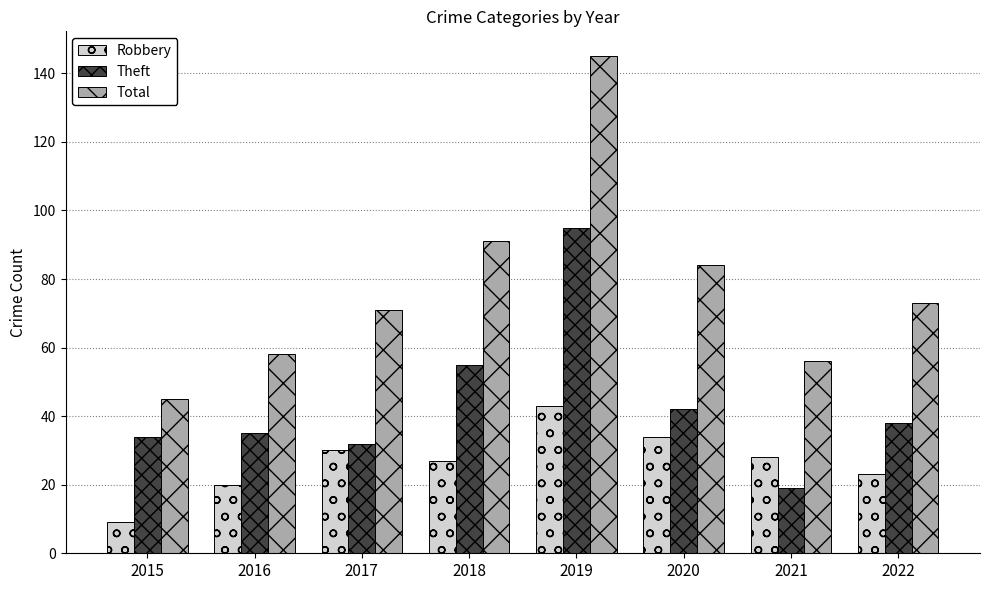

At which label does Theft first exceed 38?

2018